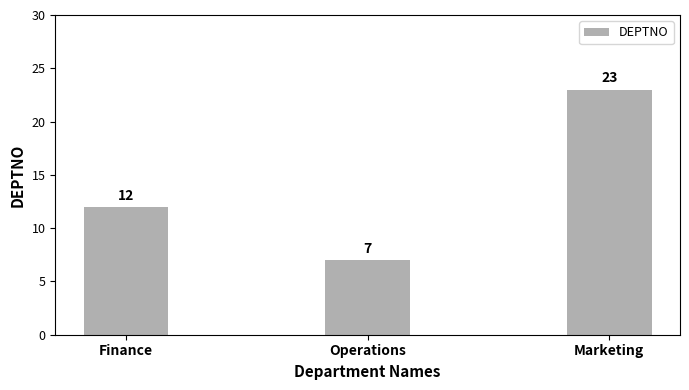

At which label is the value closest to 15?

Finance